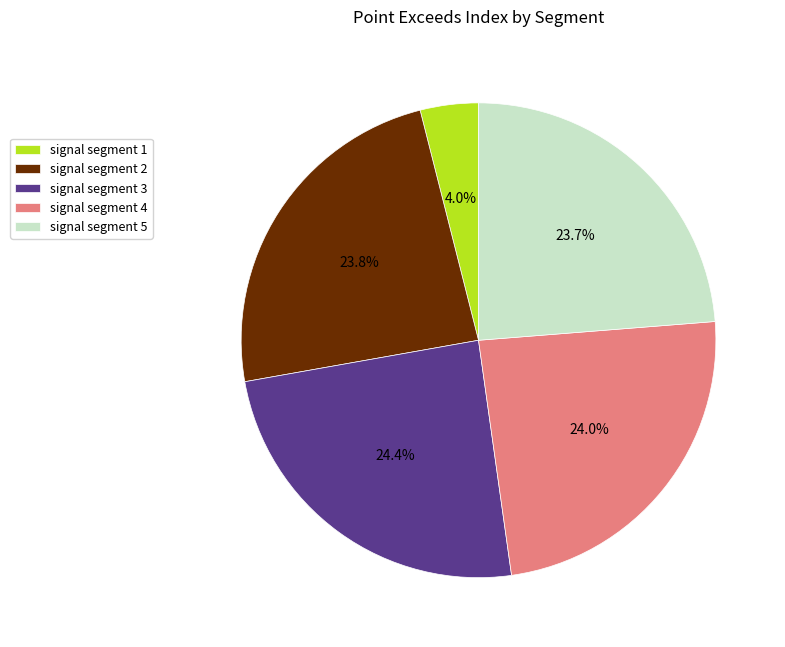

What portion of the pie excludes signal segment 5?

76.3%